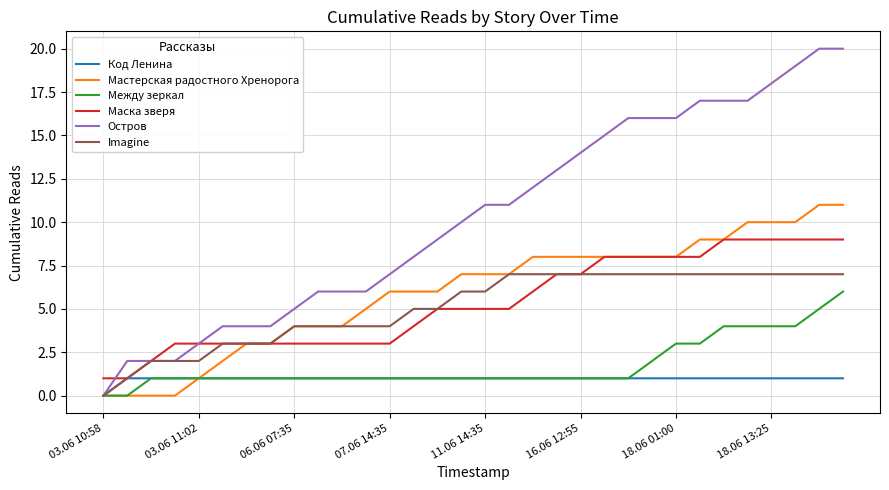

List the series in order of their peak value, lowest first.

Код Ленина, Между зеркал, Imagine, Маска зверя, Мастерская радостного Хренорога, Остров